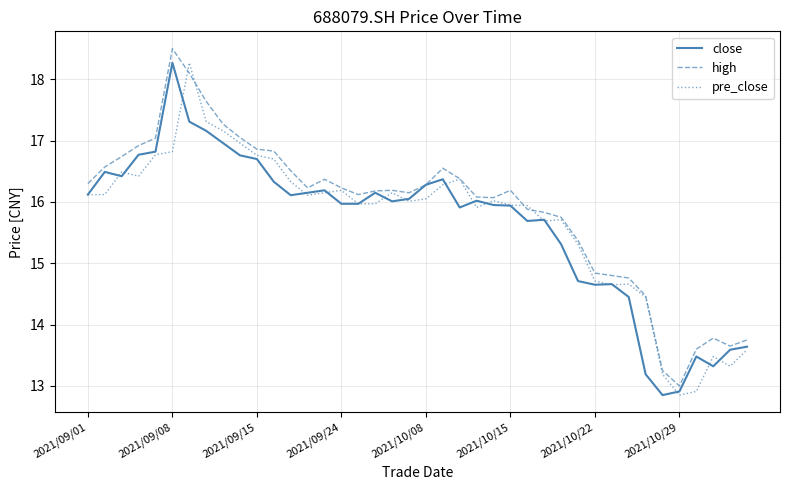

What is the greatest value displayed?

18.5